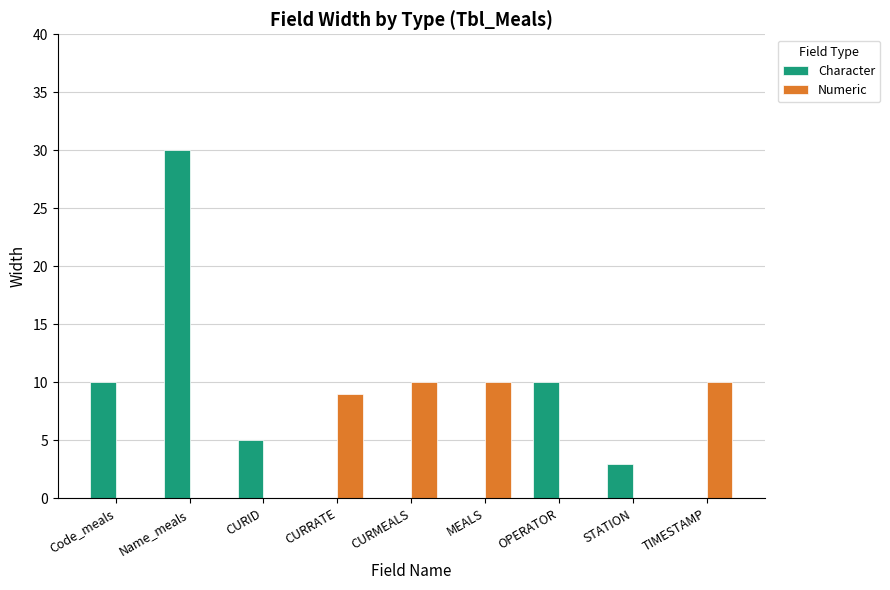

What is the sum of all Numeric values?

39